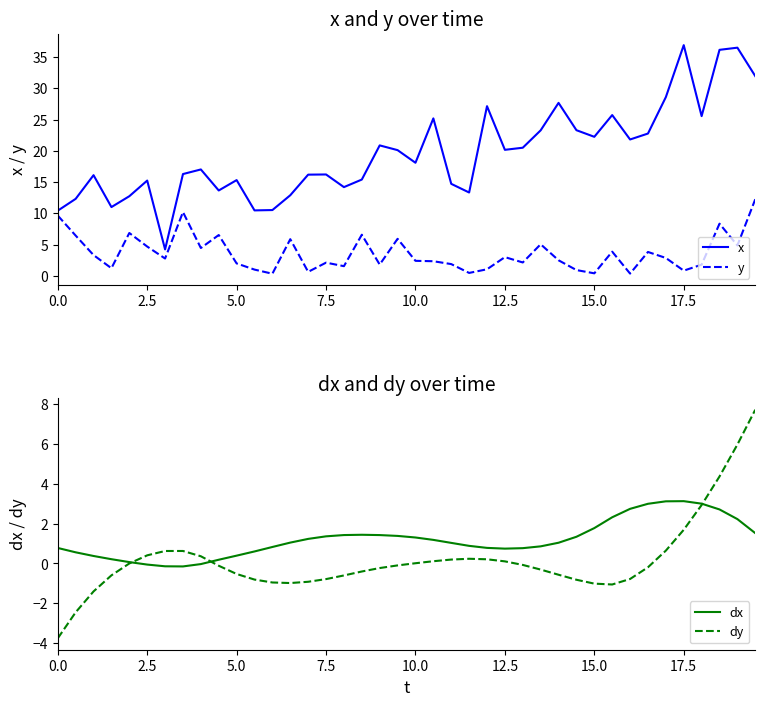

True or false: x and y cross at least once.

False